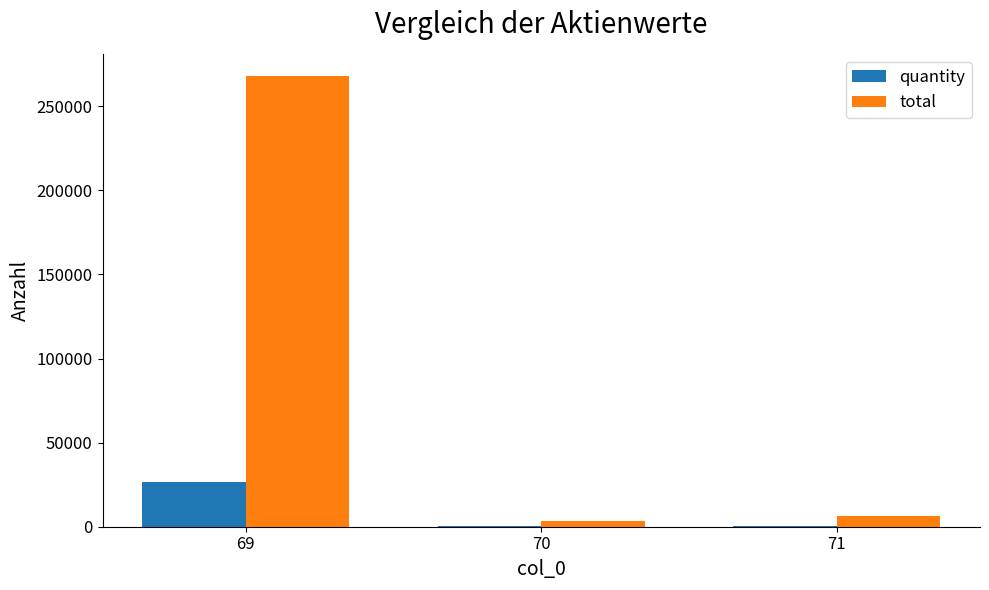

Is it true that quantity equals 13521 at 69?

False